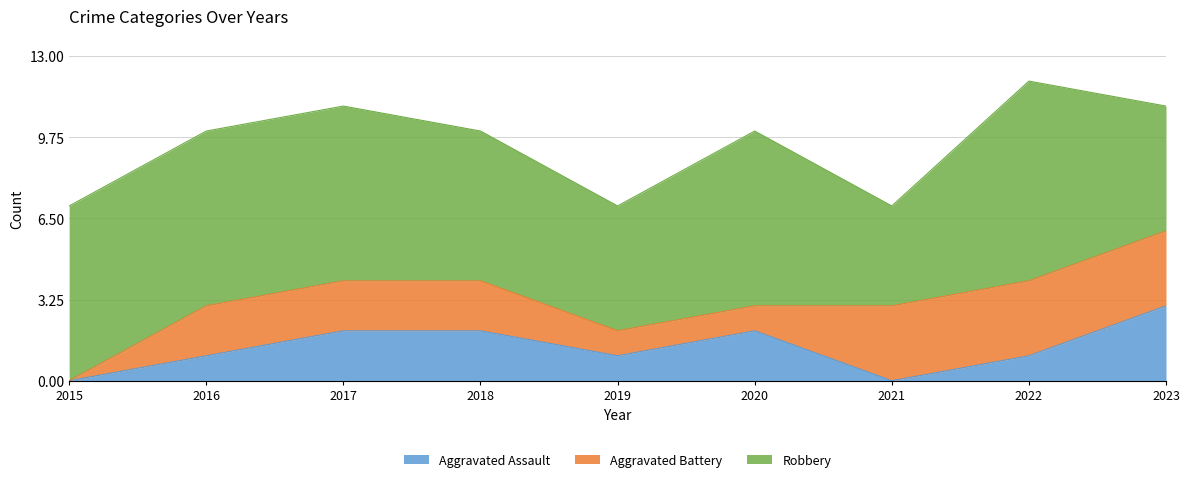

At which label does Aggravated Assault first exceed 1?

2017